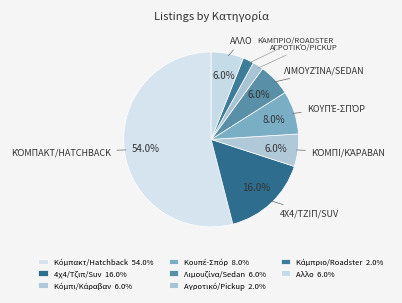

How many slices are in this pie chart?

8